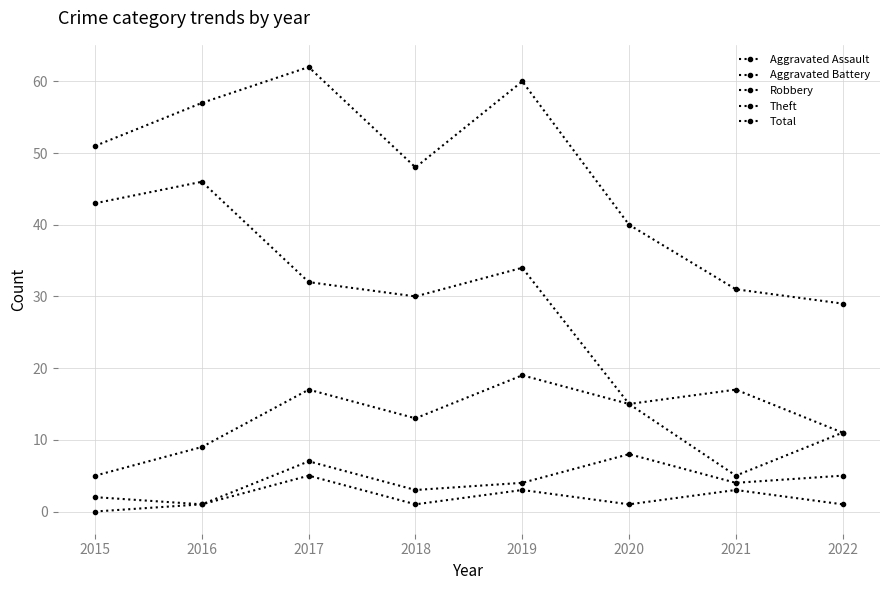

What is the value of the Total point at the 3rd from the left?

62